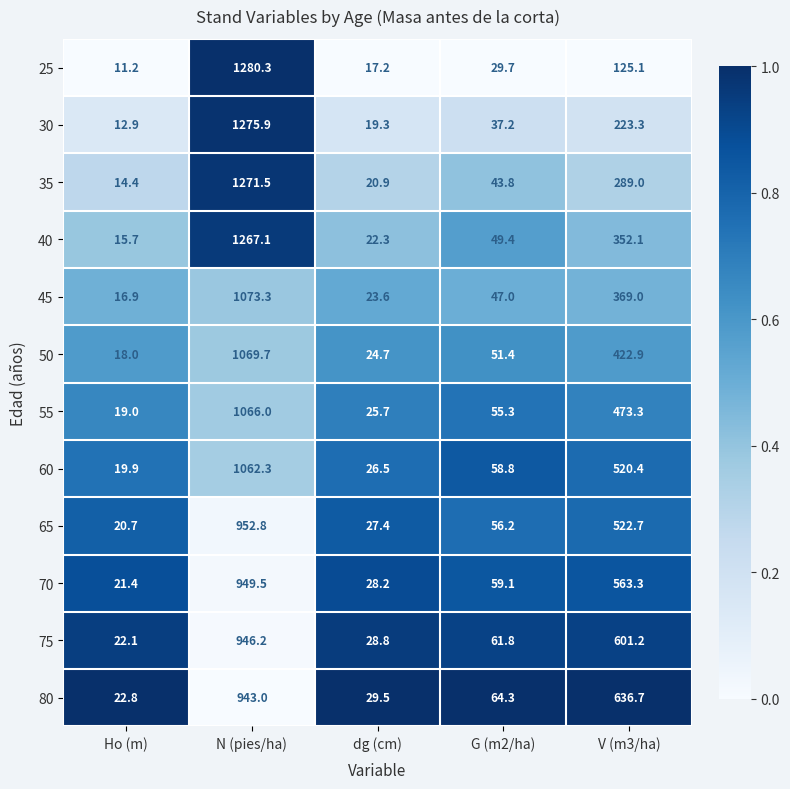

What is the total value across all series at Ho (m)?

215.0